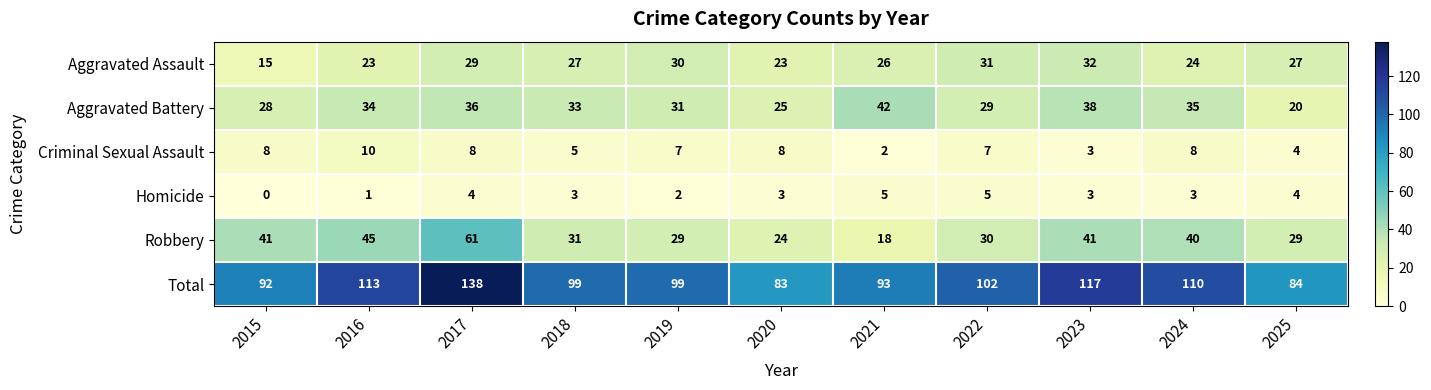

True or false: Aggravated Assault has a value of 8 at 2017.

False